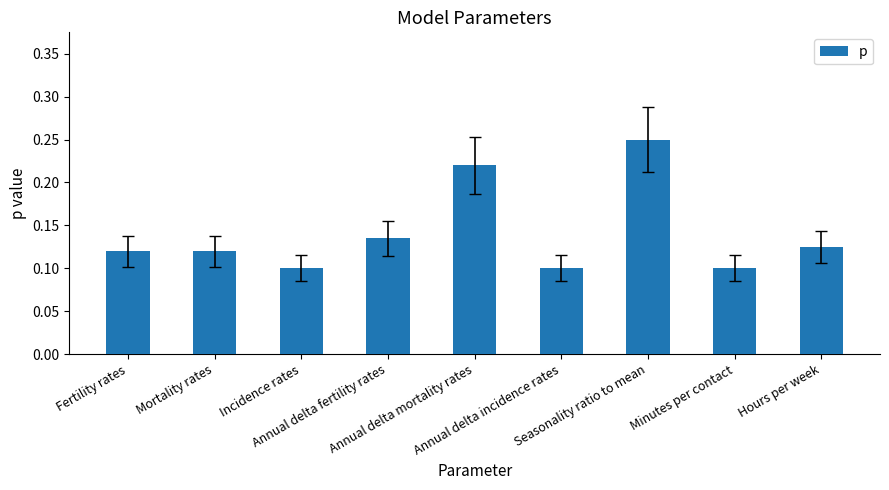

How many values are between 0 and 1?

9